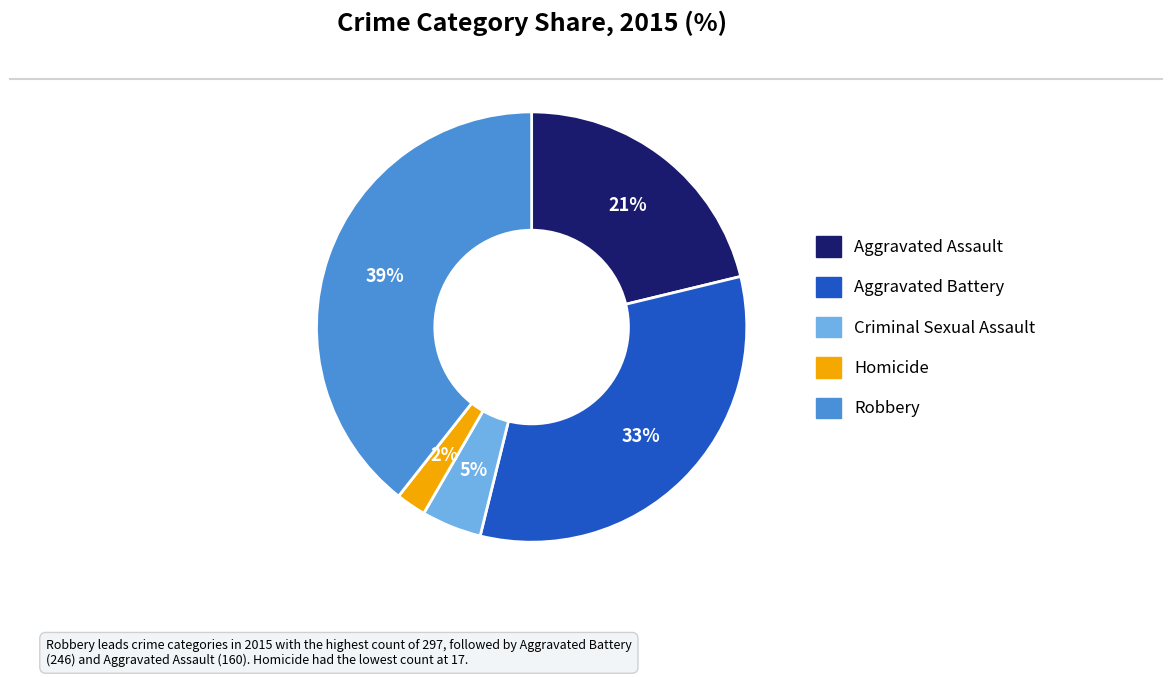

Count the number of slices in the pie.

5